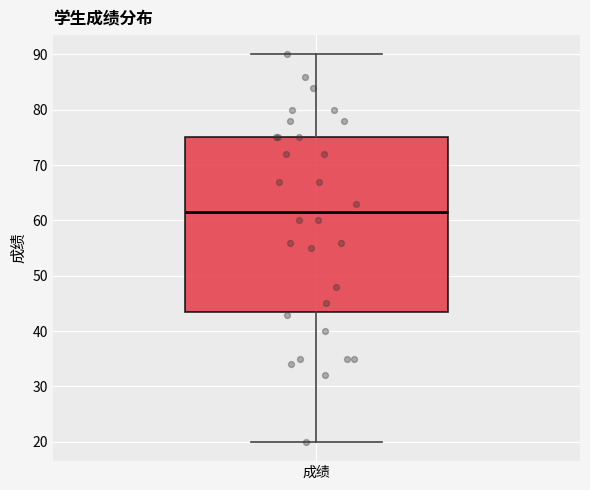

Transcribe this box plot: give where the median line is, the range the box spans, and where the two whiskers end, as read against the y-axis. The values are not printed on the chart, so give them approximately, as read against the axis.

median 62, box 44 to 75, whiskers 20 to 90